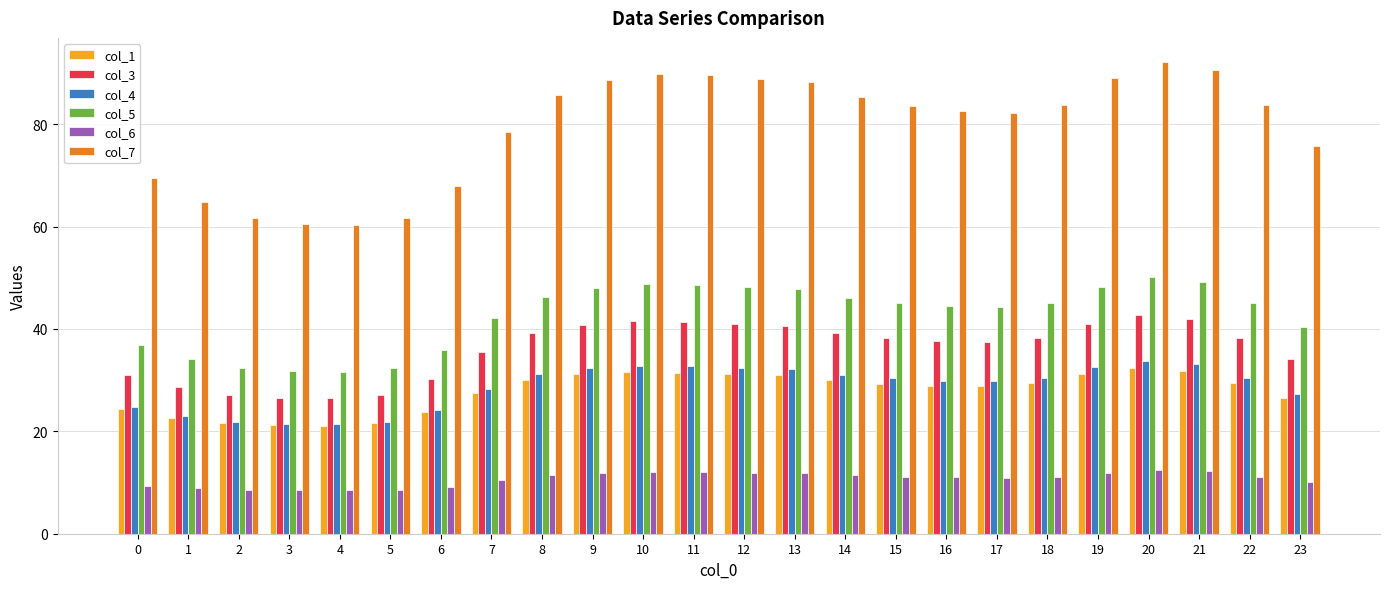

At which category is the sum across all series the highest?

20